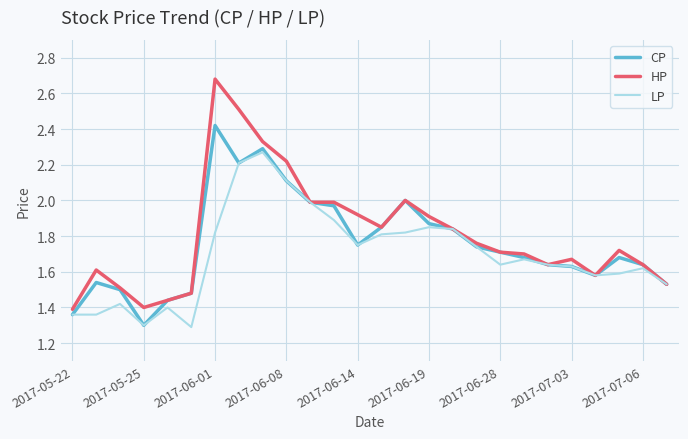

What is the minimum value shown in the chart?

1.3